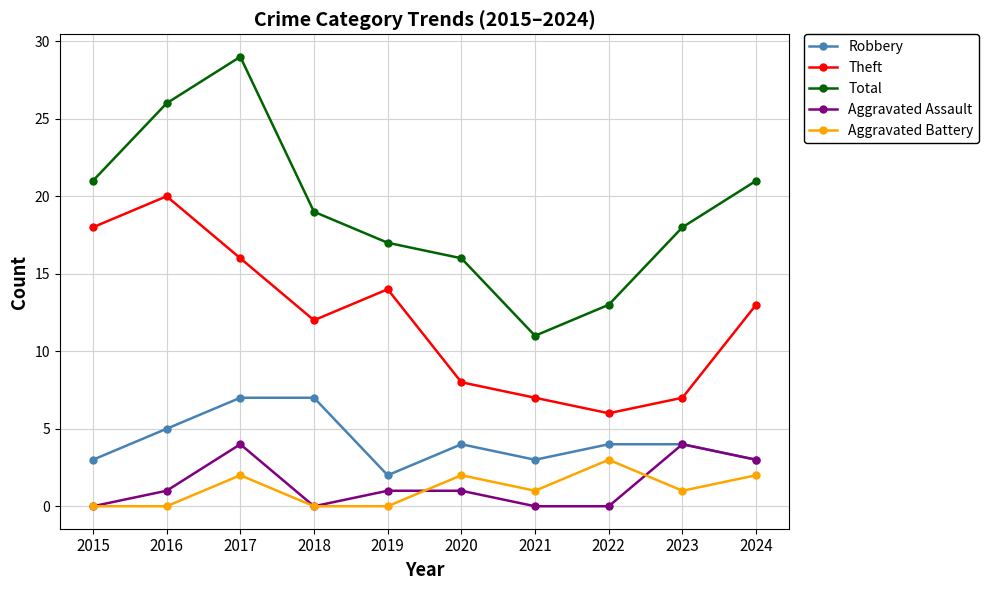

How many categories are shown in the chart?

10